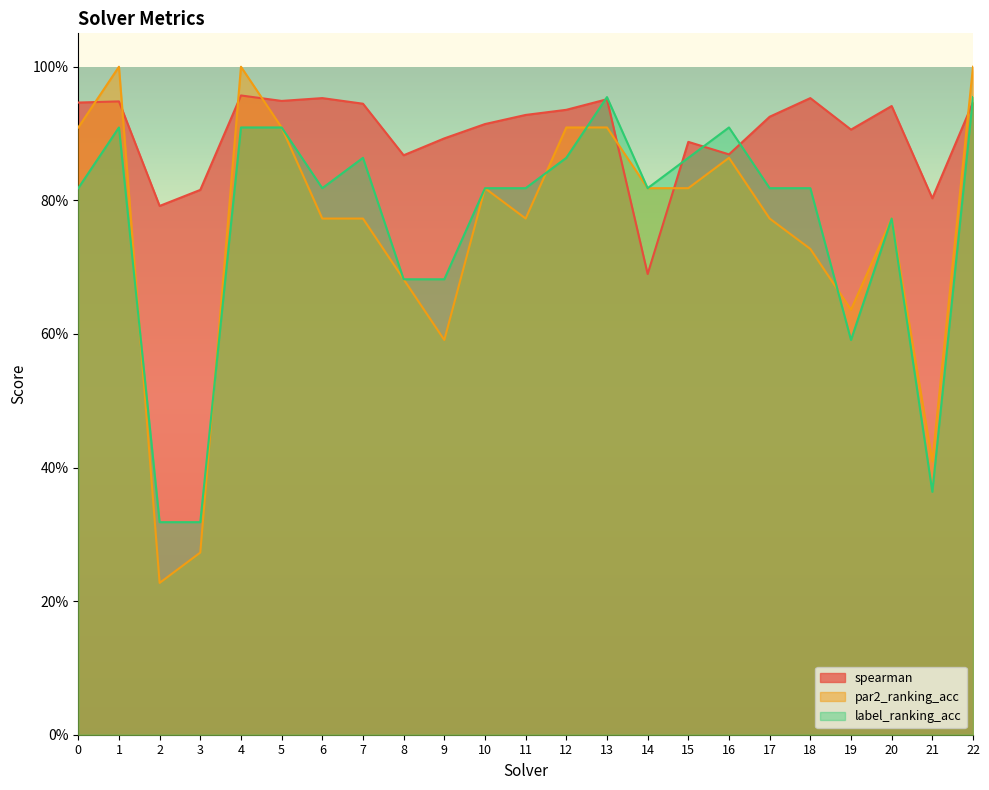

What is the total value across all series at 6?

2.5